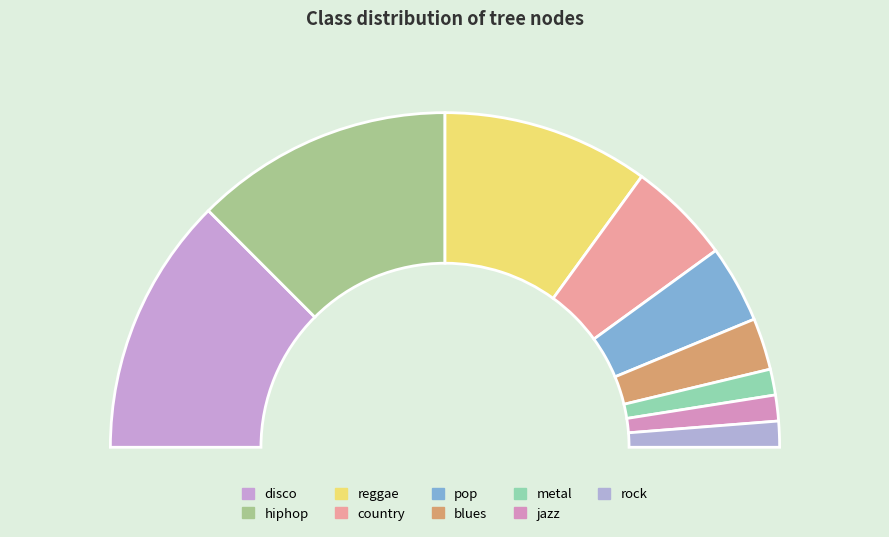

How many segments does this pie chart have?

9